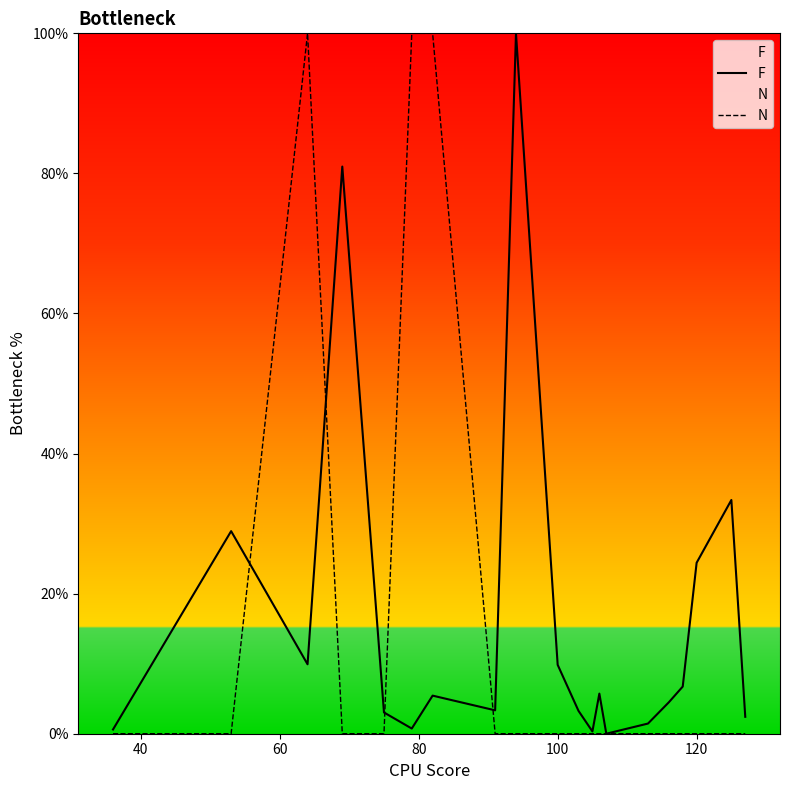

What are all the series names shown in the legend?

F, N